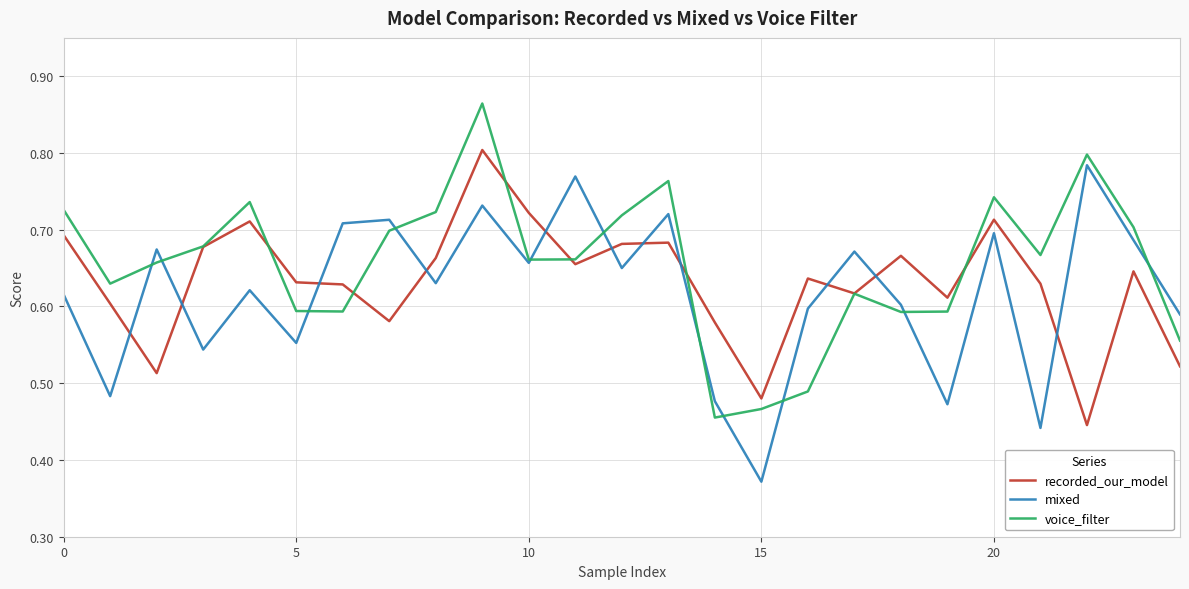

What is the value of the voice_filter point at the 9th from the left?

0.7